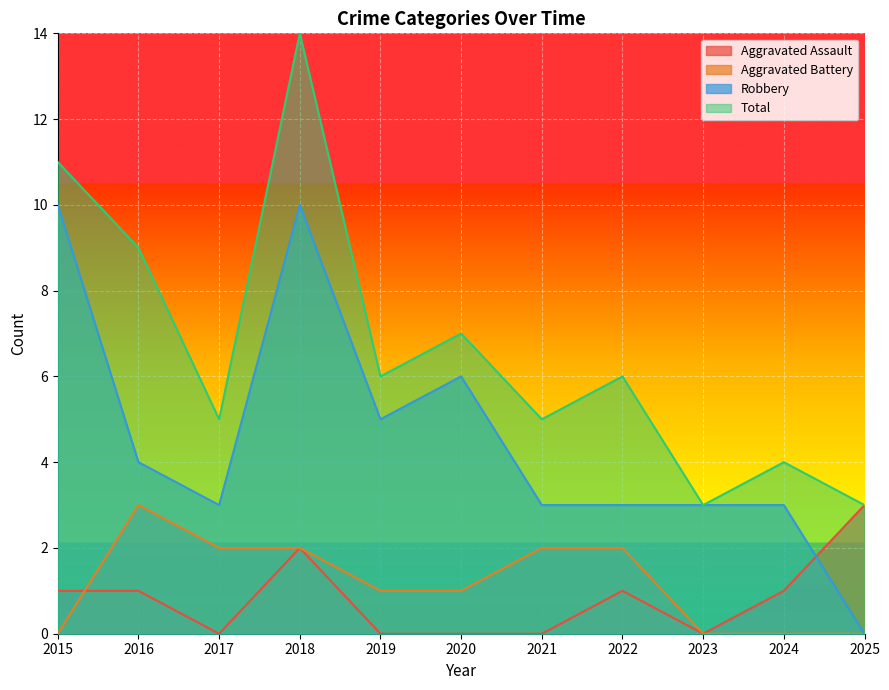

Where is the first local minimum for Robbery?

2017